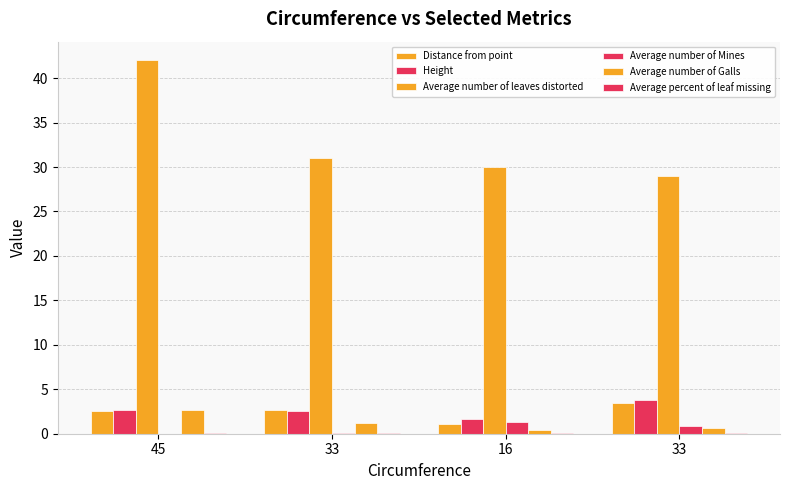

Count the number of data series in this chart.

6